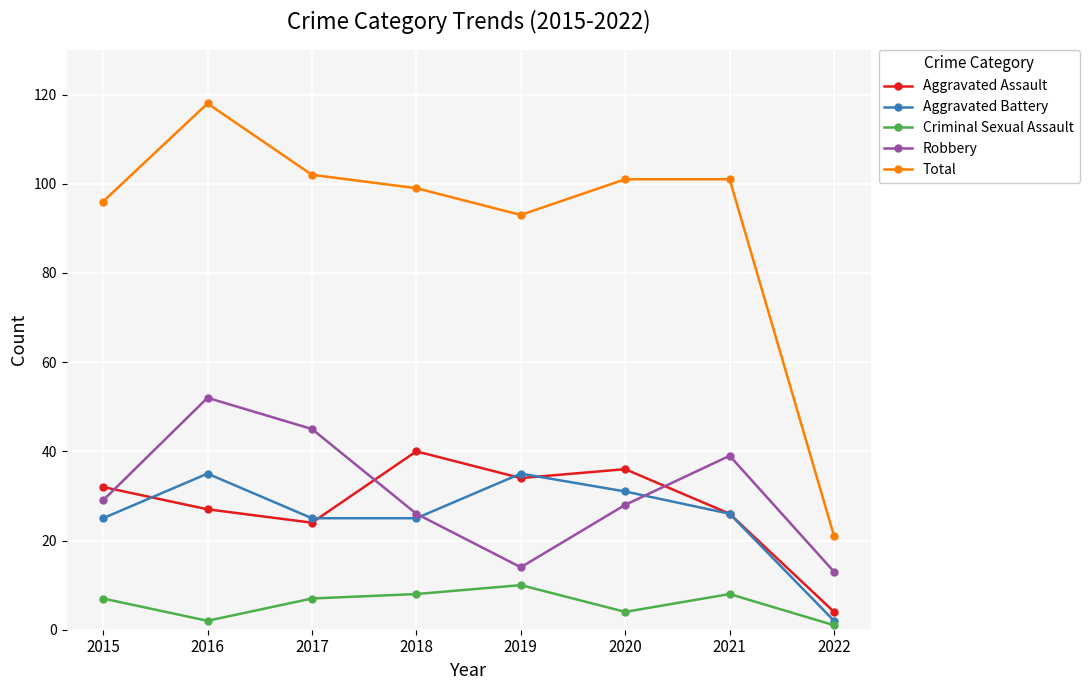

How many distinct data groups are displayed?

5